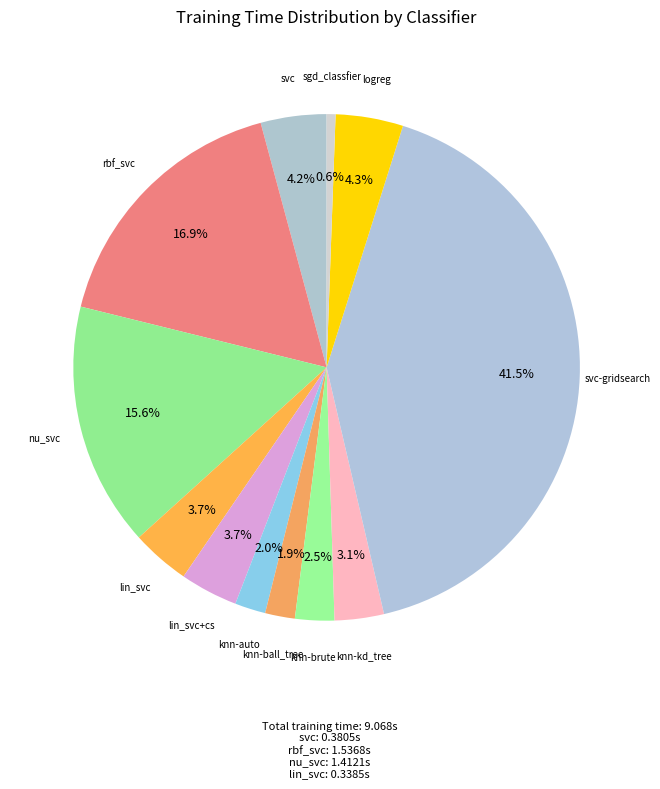

Is the sum of logreg and sgd_classfier greater than half?

No